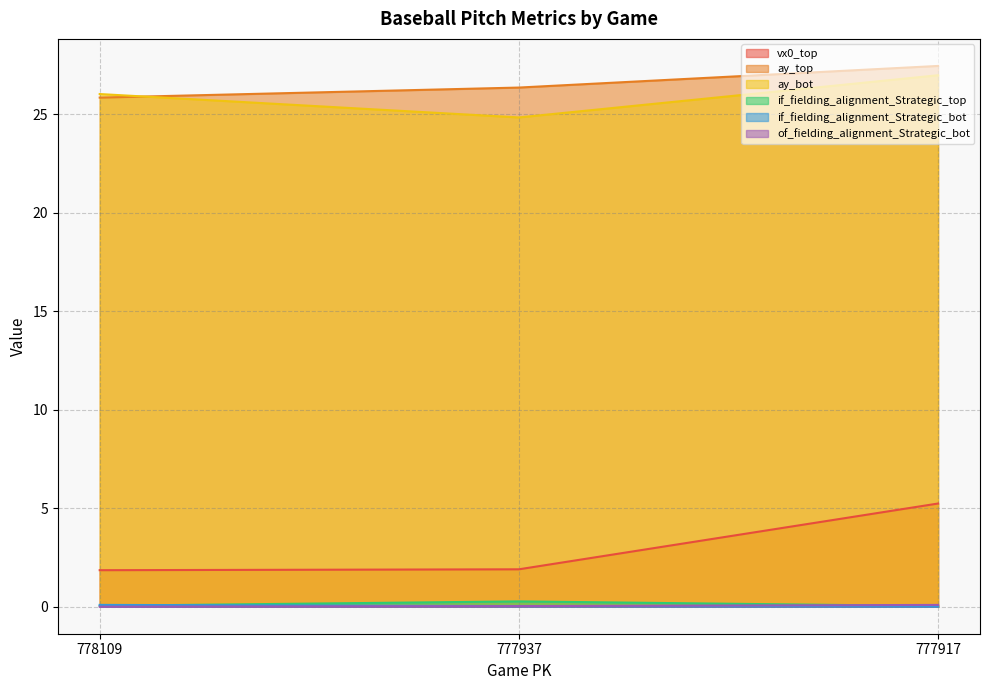

What is the difference between the maximum and second lowest values in the of_fielding_alignment_Strategic_bot series?

0.1